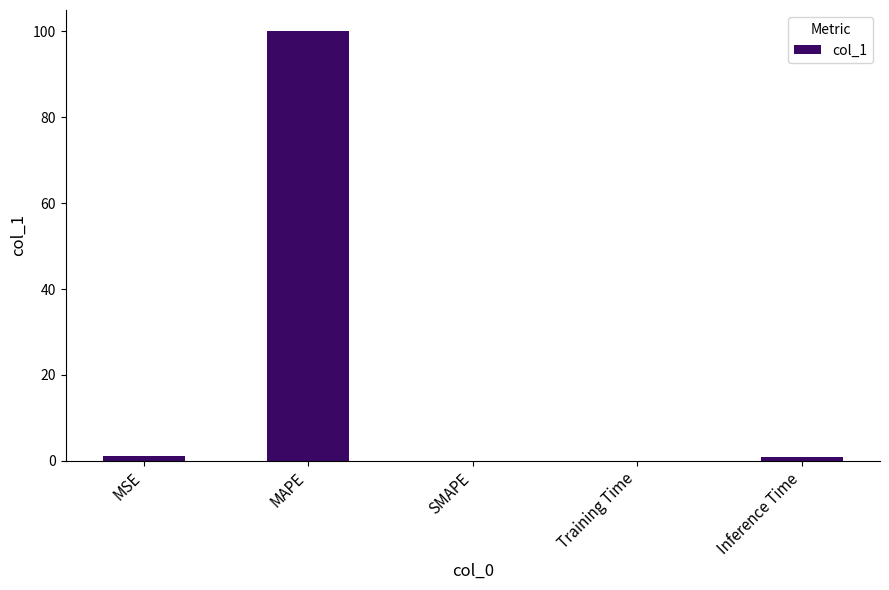

What is the change in value from MSE to Training Time?

-1.0